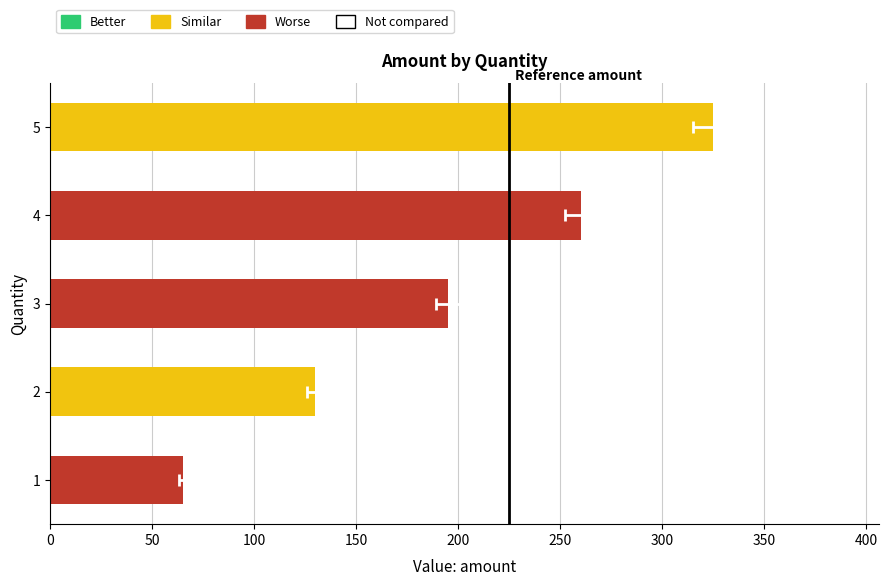

Reading left to right, extract all data points from this chart.

65	130	195	260	325